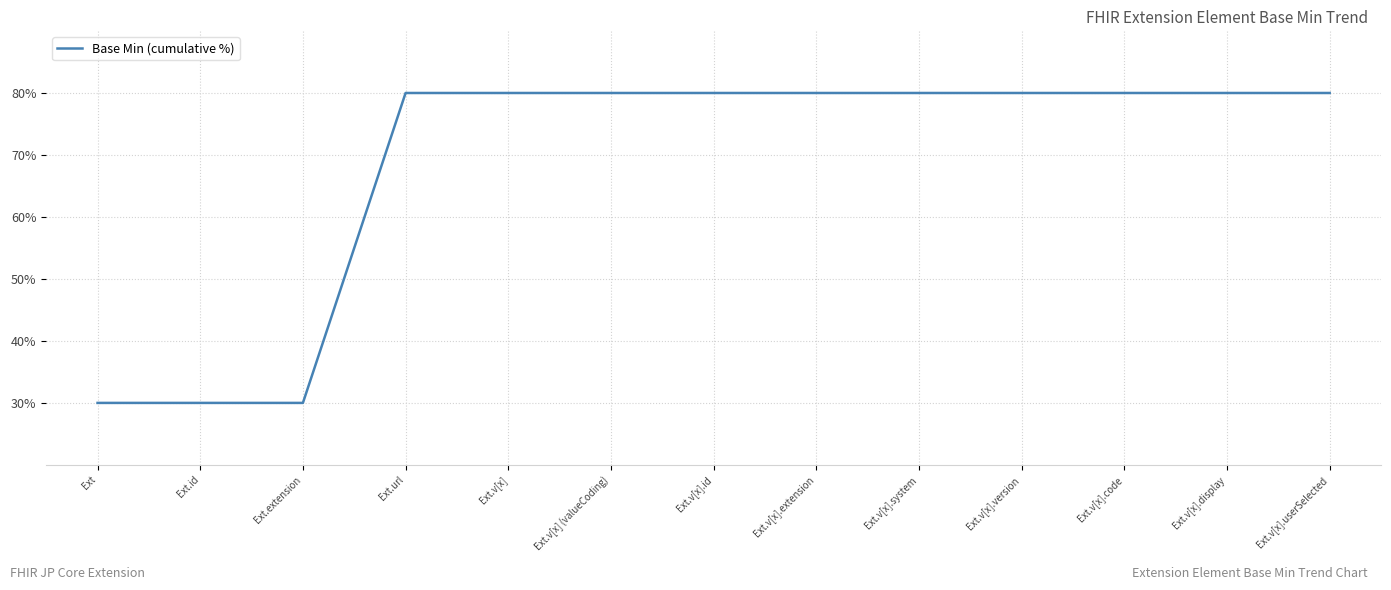

Reading right to left, what are all the values shown in this chart?

Ext.v[x].userSelected=80	Ext.v[x].display=80	Ext.v[x].code=80	Ext.v[x].version=80	Ext.v[x].system=80	Ext.v[x].extension=80	Ext.v[x].id=80	Ext.v[x] (valueCoding)=80	Ext.v[x]=80	Ext.url=80	Ext.extension=30	Ext.id=30	Ext=30